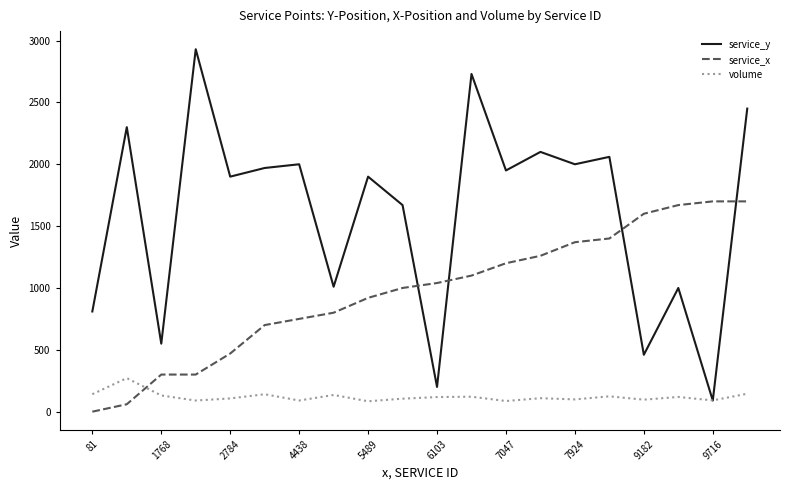

Which series has the widest spread of values?

service_y